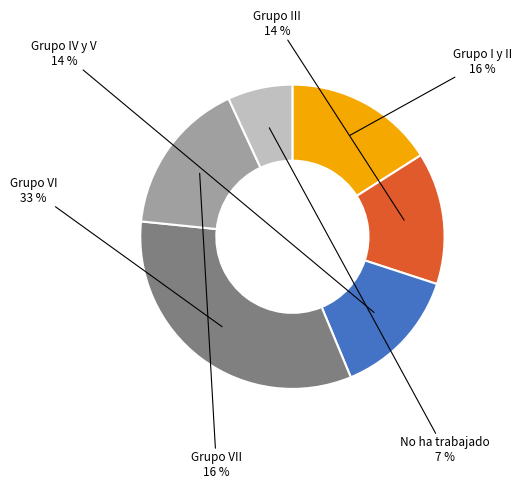

How many segments does this pie chart have?

6